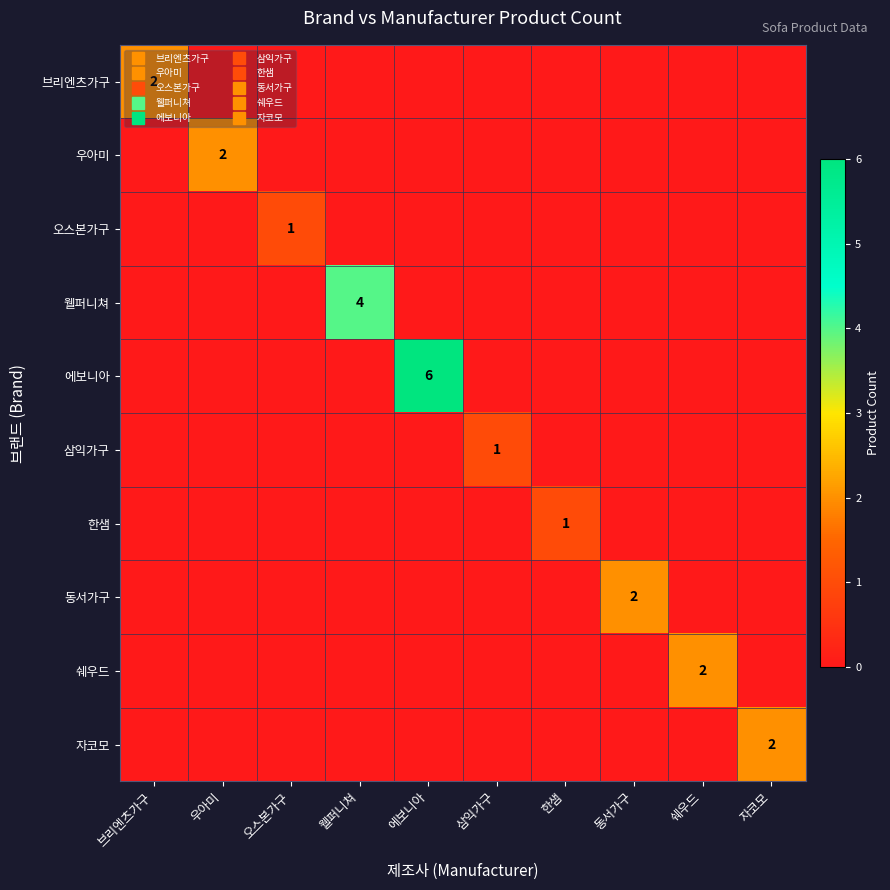

What is the difference between the highest and lowest values at 삼익가구?

1